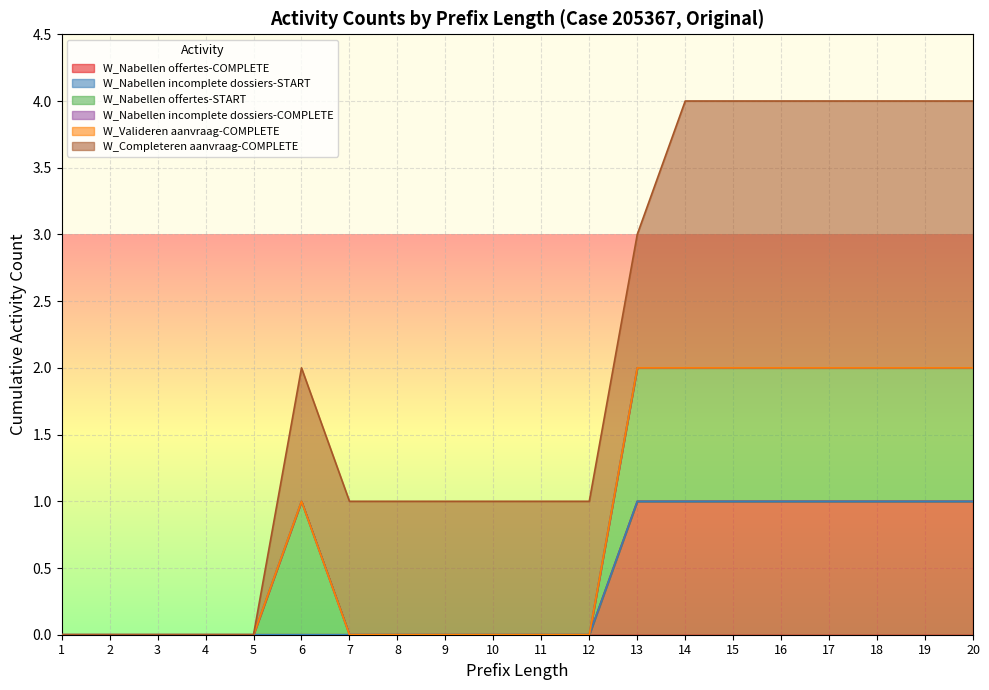

How many values in W_Nabellen offertes-START are above zero?

9